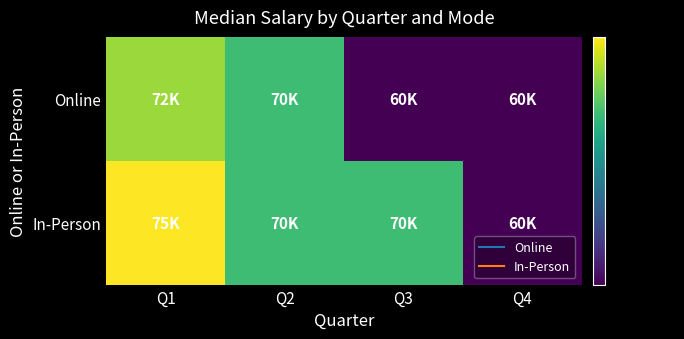

At which category is the sum across all series the highest?

Q1